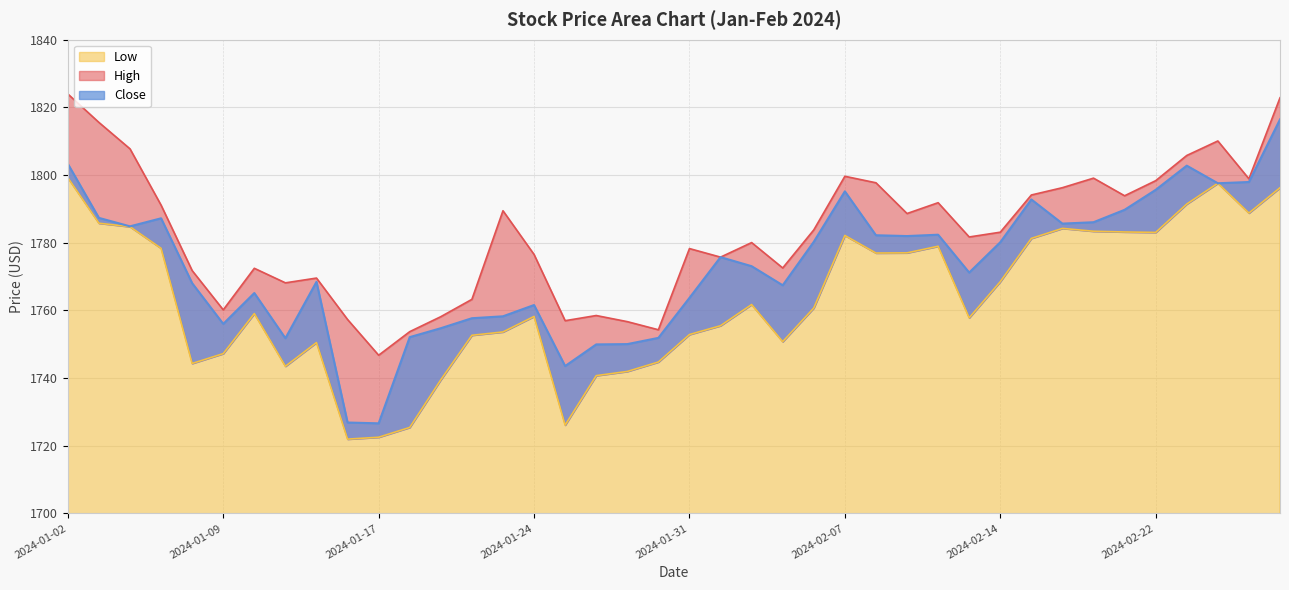

How many data points does each series have?

40